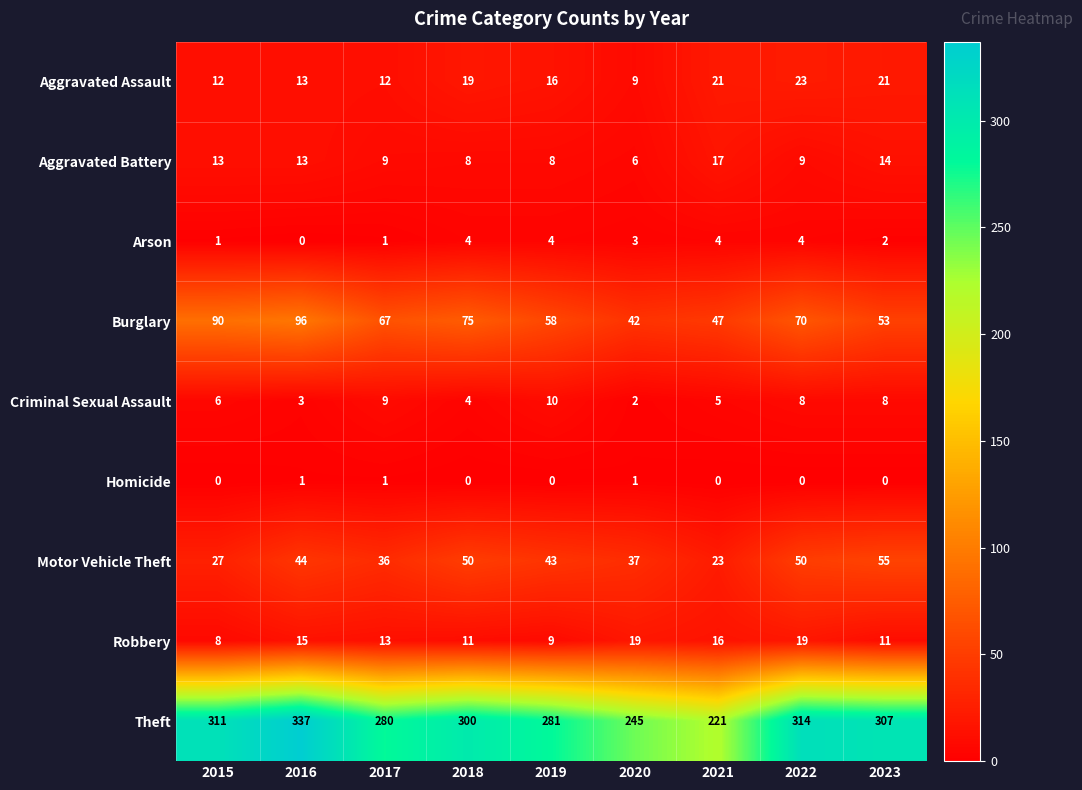

List the series in order of their peak value, lowest first.

Homicide, Arson, Criminal Sexual Assault, Aggravated Battery, Robbery, Aggravated Assault, Motor Vehicle Theft, Burglary, Theft